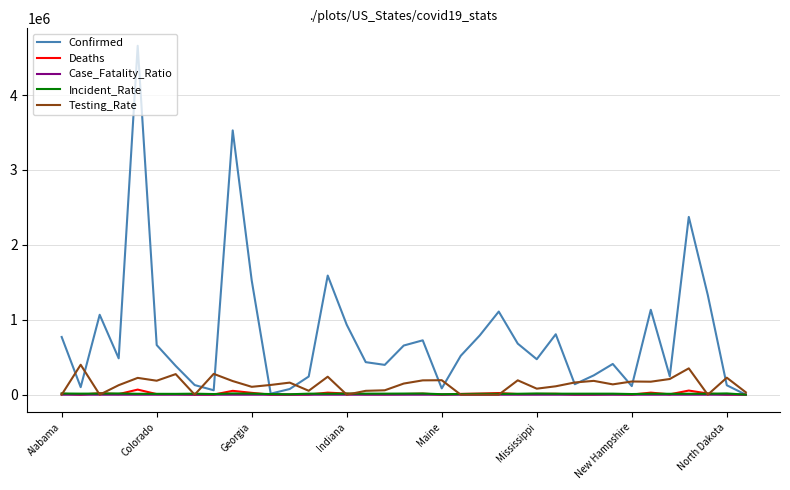

What is the greatest value displayed?

4658384.0